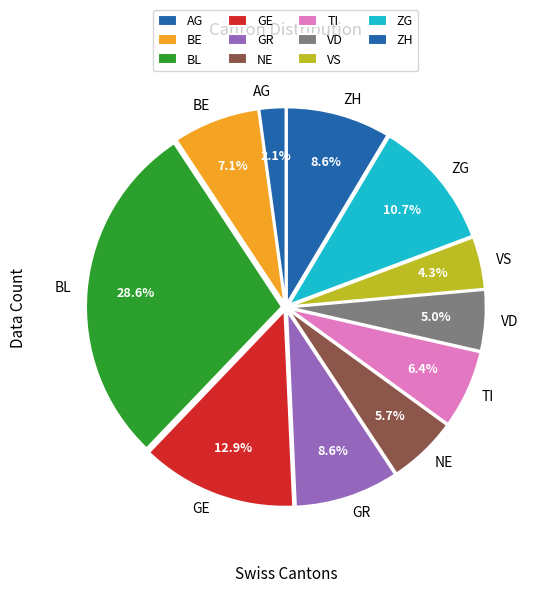

What is the smallest slice in the pie chart?

AG